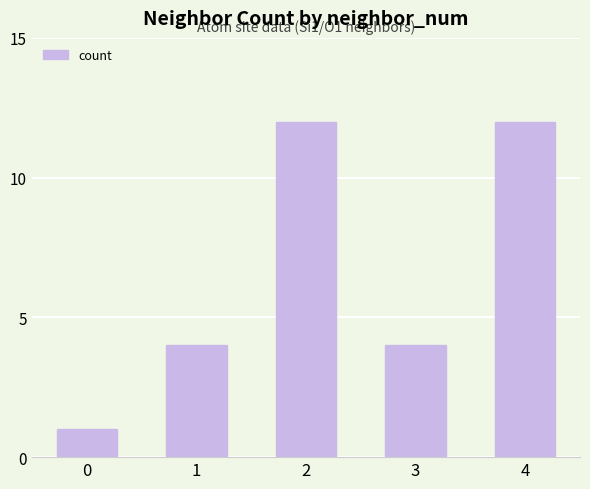

What is the difference between the maximum and minimum values?

11